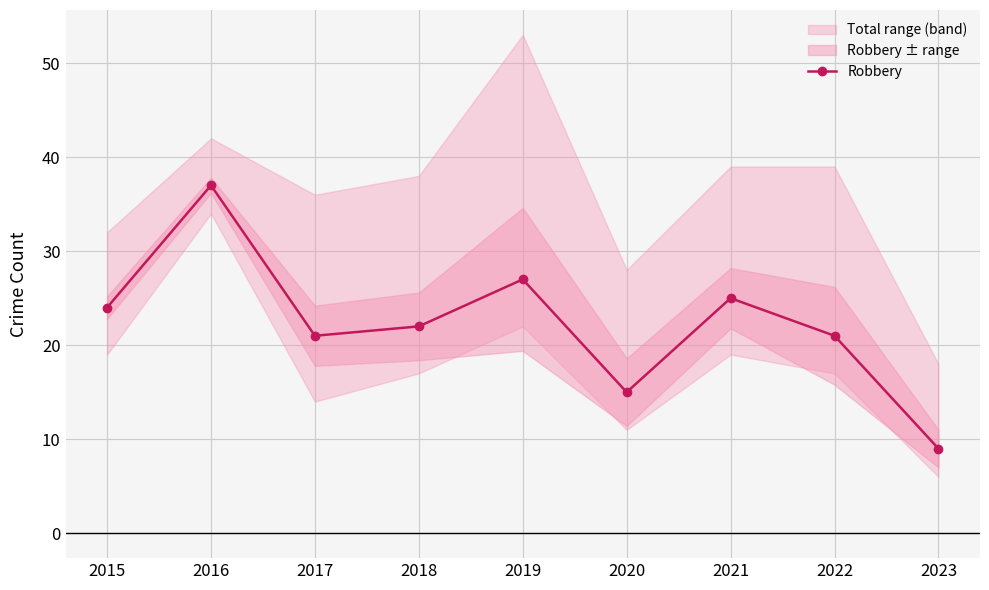

What is the sum of the values at 2023 and 2019?

36